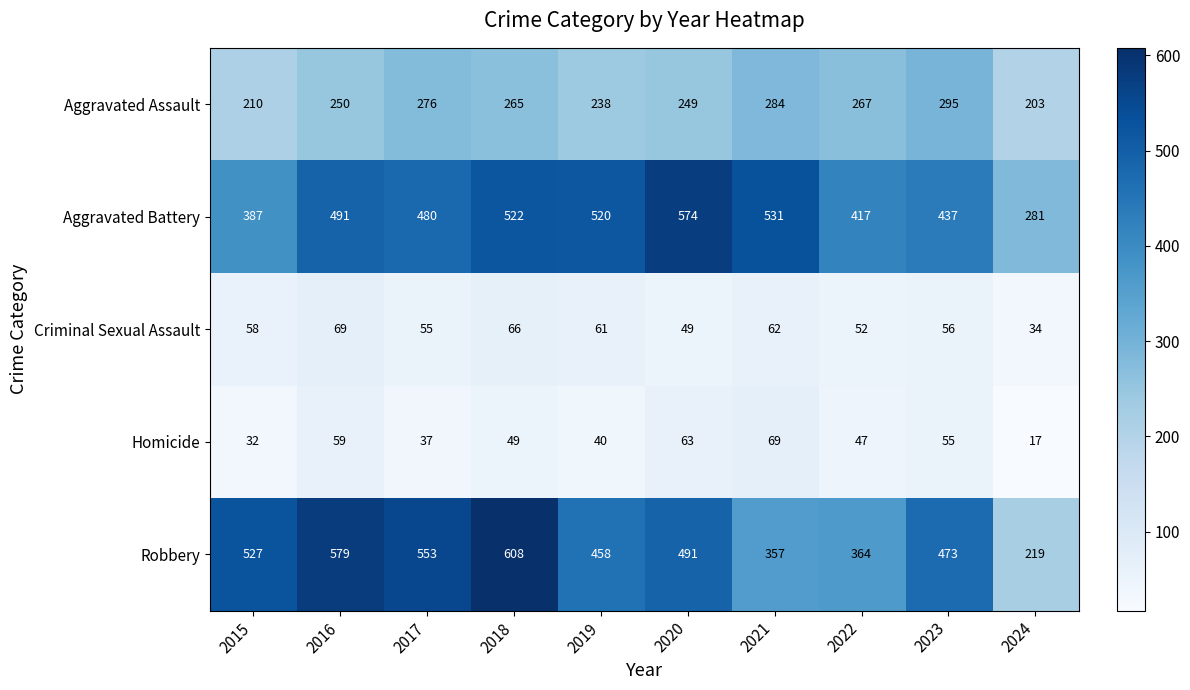

At 2020, list the series in order from largest to smallest.

Aggravated Battery, Robbery, Aggravated Assault, Homicide, Criminal Sexual Assault